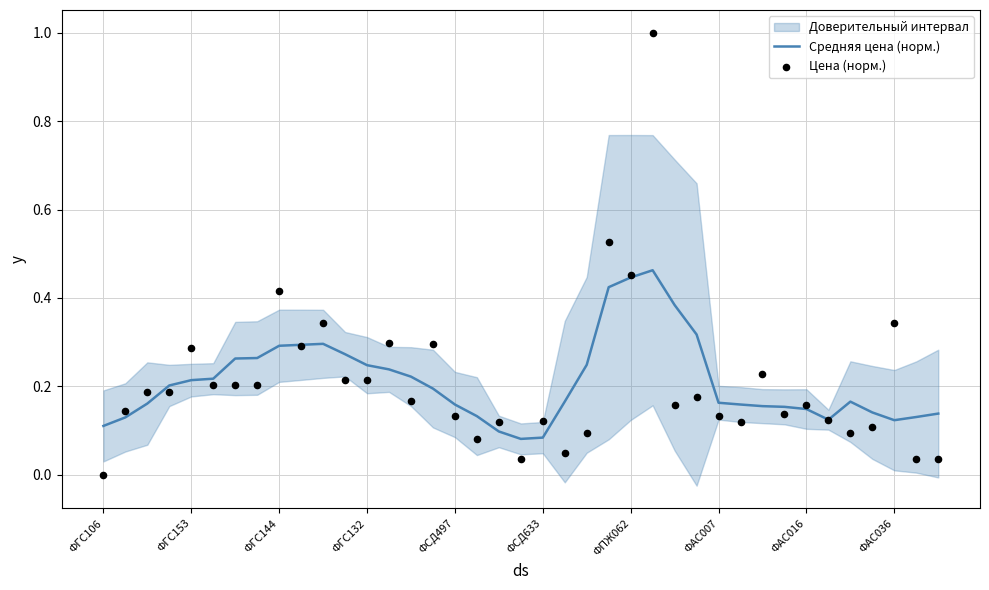

Which series contains the highest Y value?

Цена (норм.)